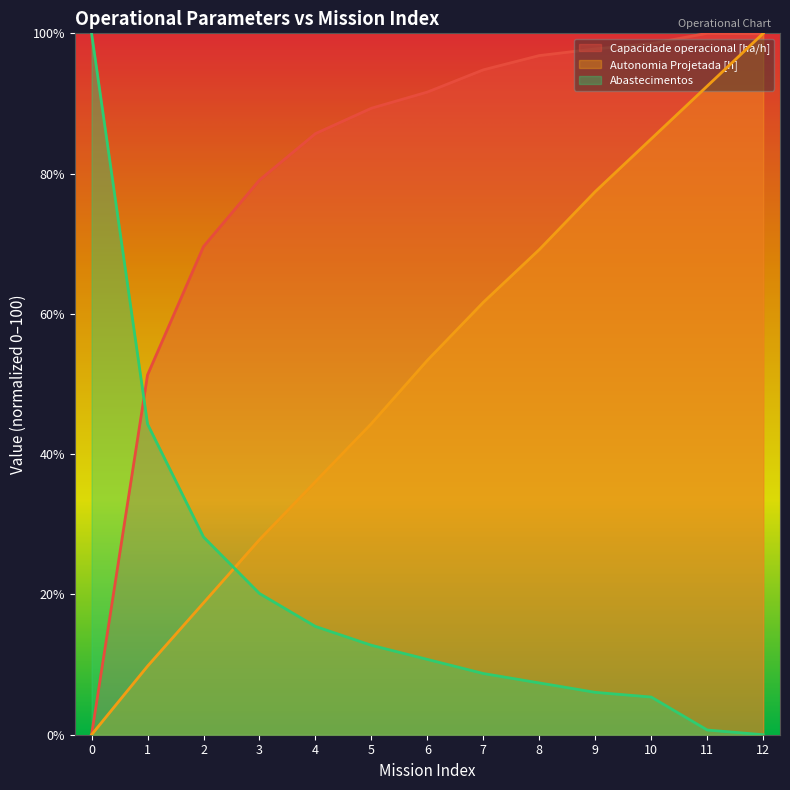

Which label corresponds to the largest value in the chart?

11